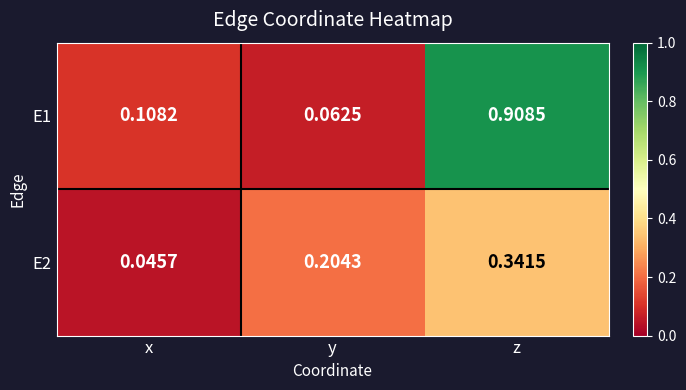

At which category is the sum across all series the highest?

z